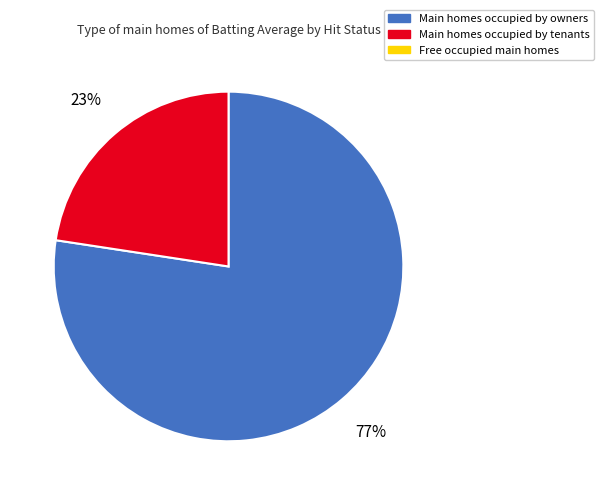

Is there any slice that represents more than half of the pie?

Yes